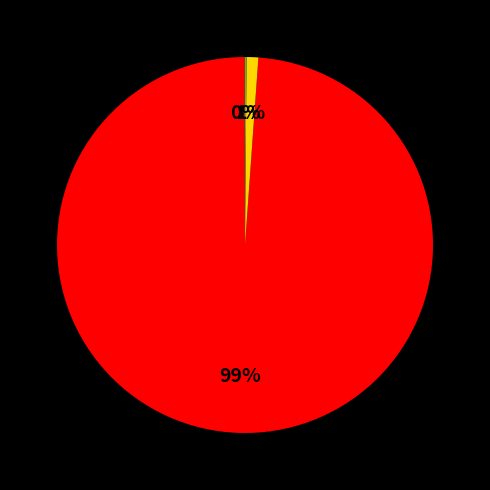

To the nearest percent, what is the average slice percentage?

33%